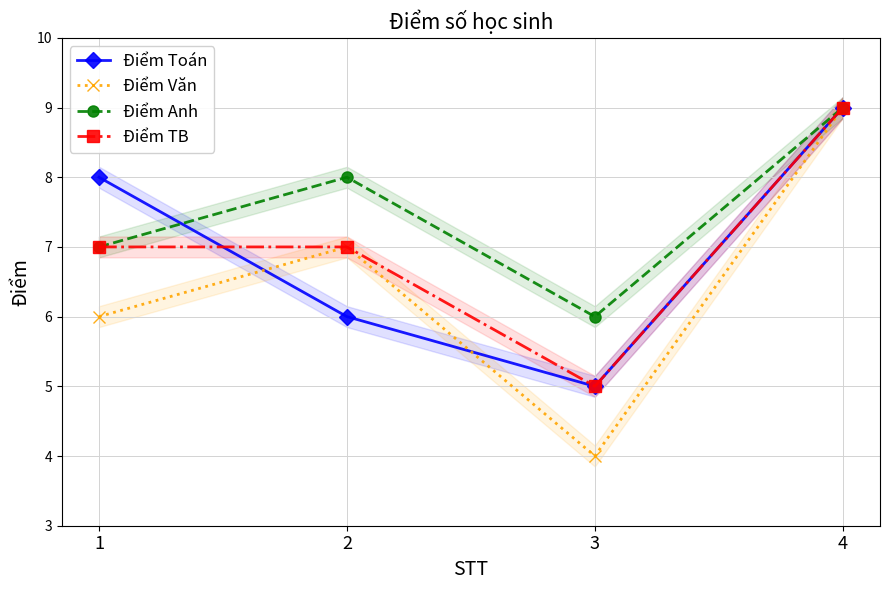

Where do Điểm Toán and Điểm Anh first cross each other?

1 and 2